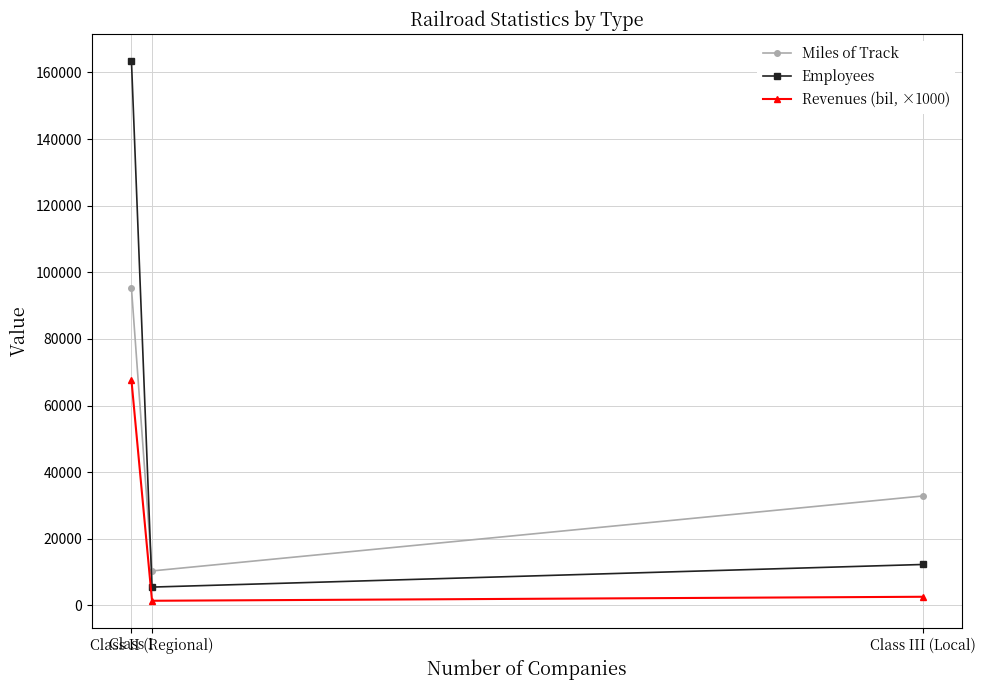

How many data points in Employees are less than 12293?

1